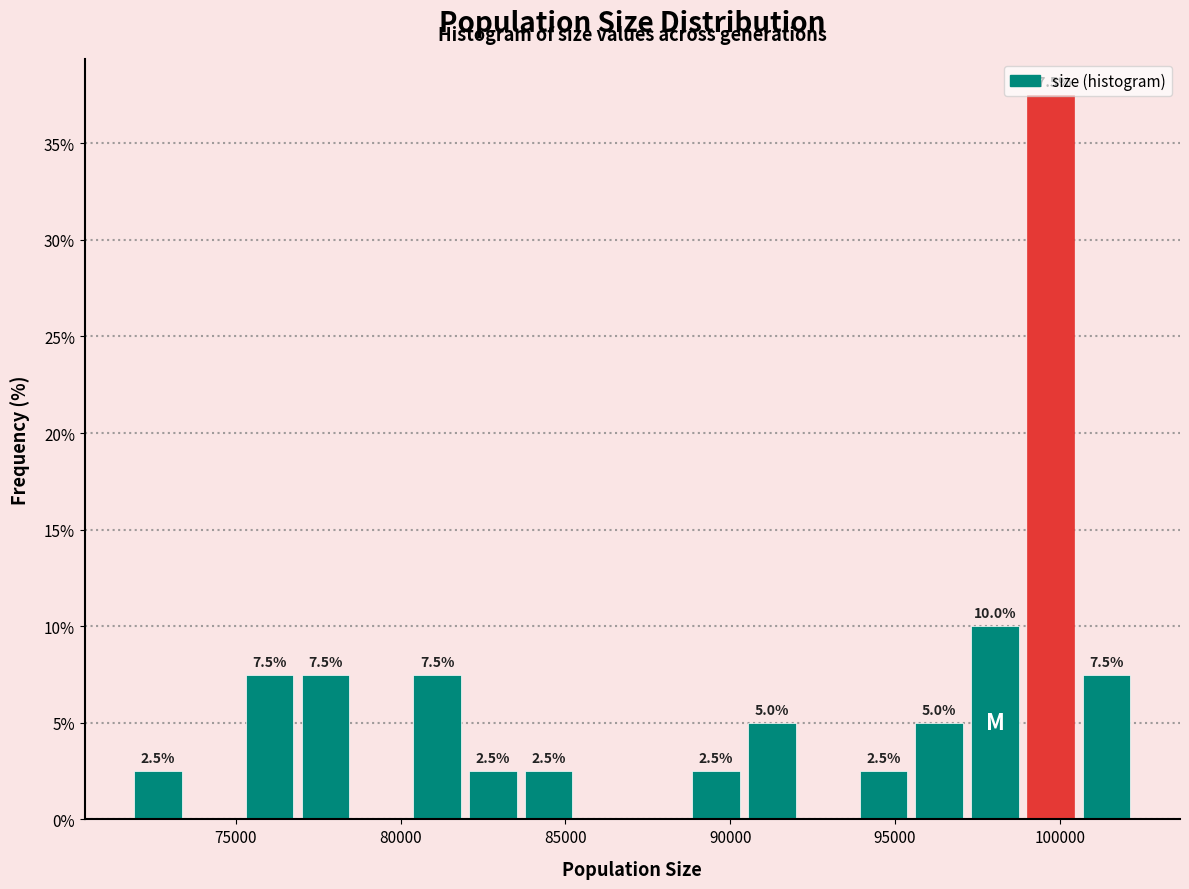

Around what value on the x-axis is the tallest bar? Give the approximate position of its centre, as read against the axis.

99500